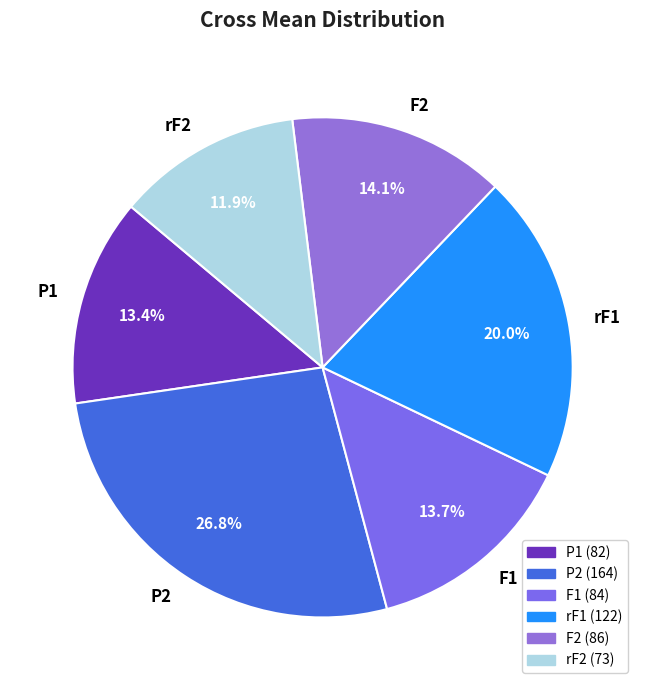

To the nearest percent, what is the average slice percentage?

17%